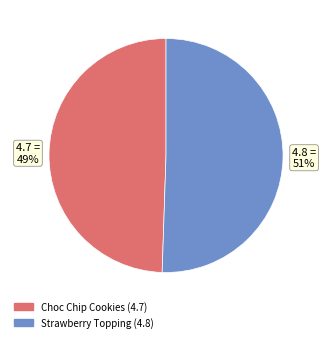

To the nearest percent, what is the average slice percentage?

50%